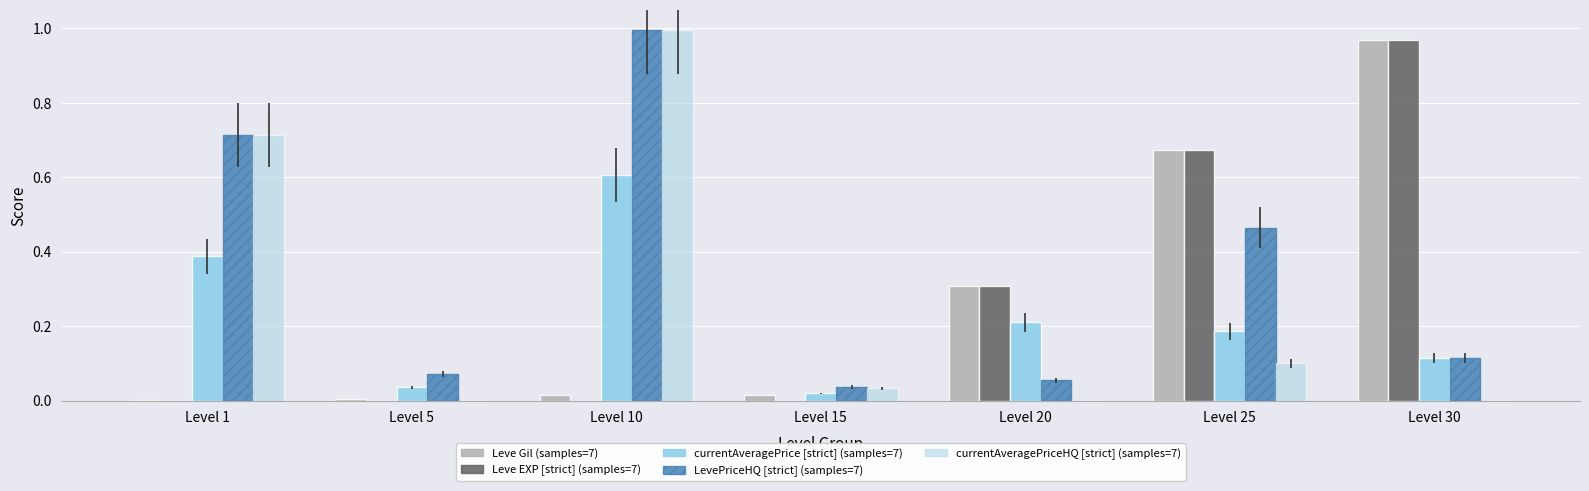

How many distinct data groups are displayed?

5